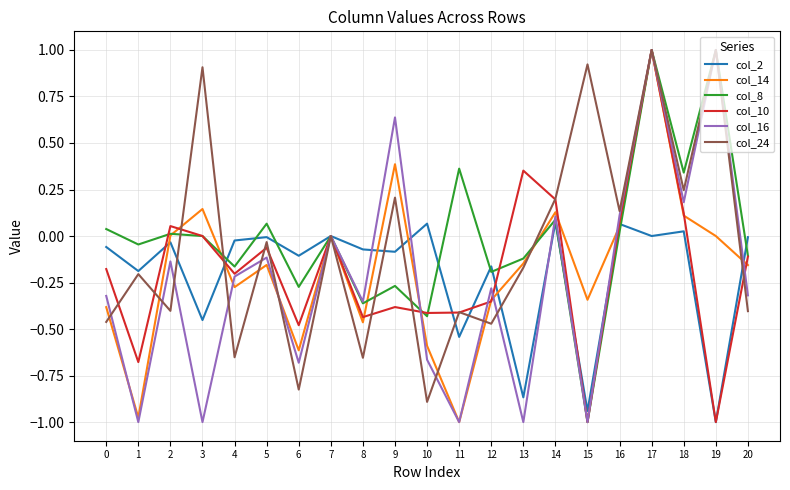

What is the total value across all series at 16?

0.5